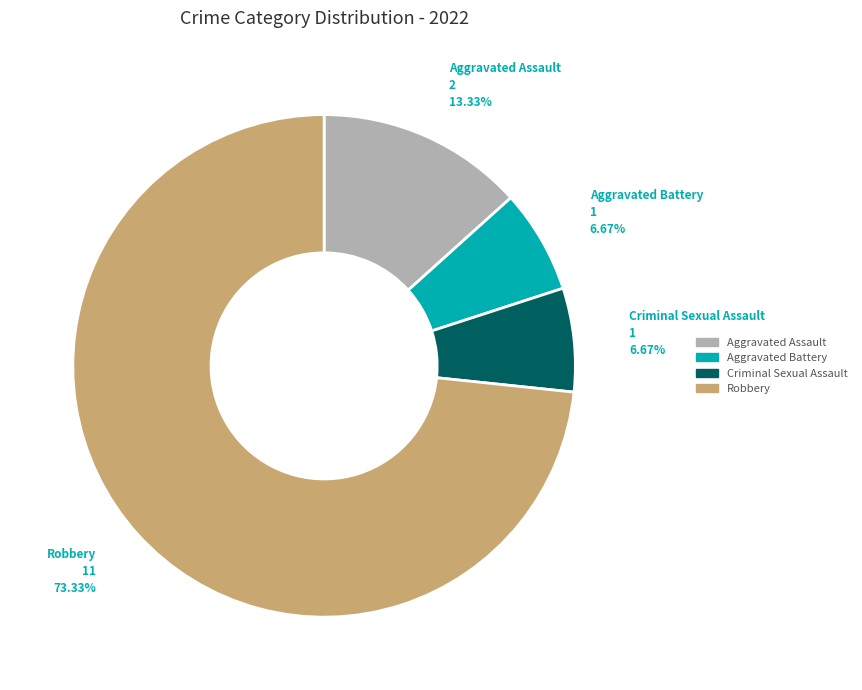

To the nearest percent, what percentage of the pie is Robbery?

73%